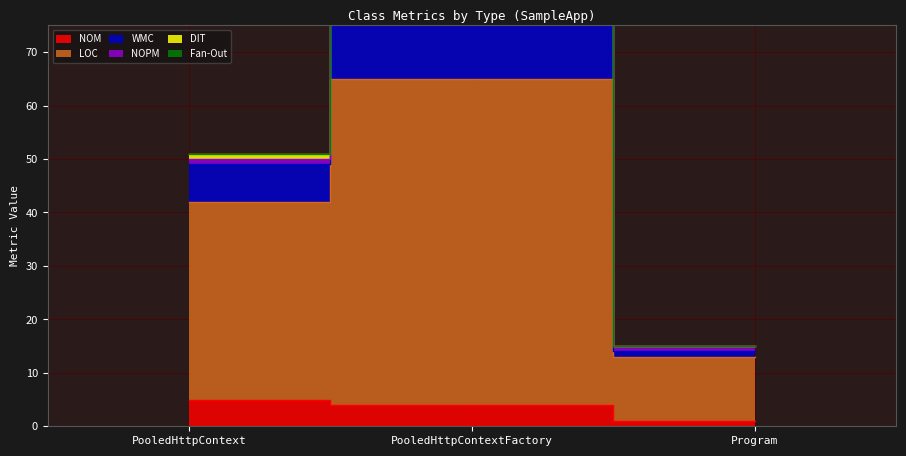

What is the label of the 2nd point from the right?

PooledHttpContextFactory